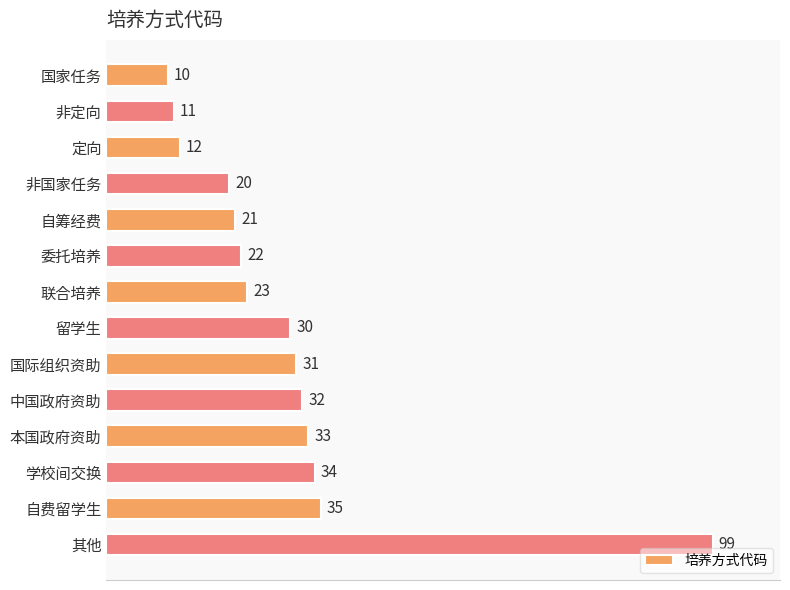

What is the difference between the maximum and minimum values?

89